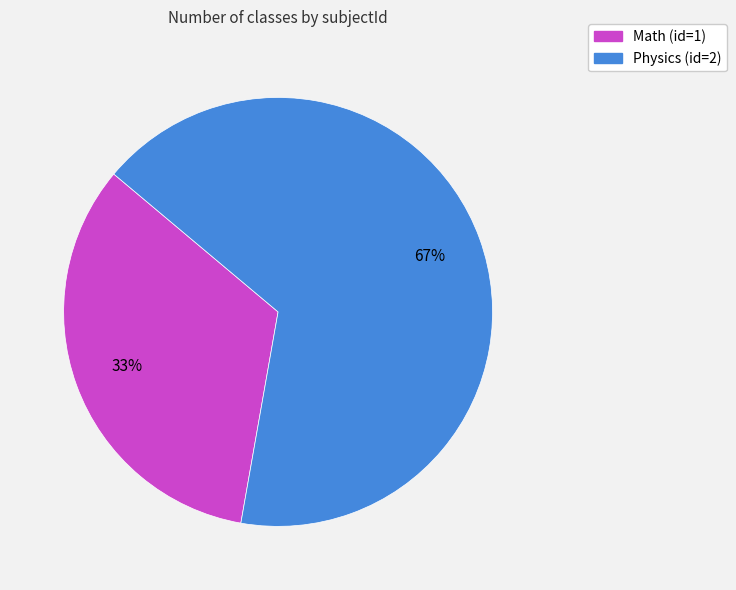

Which category has the biggest portion of the pie?

Physics (id=2)